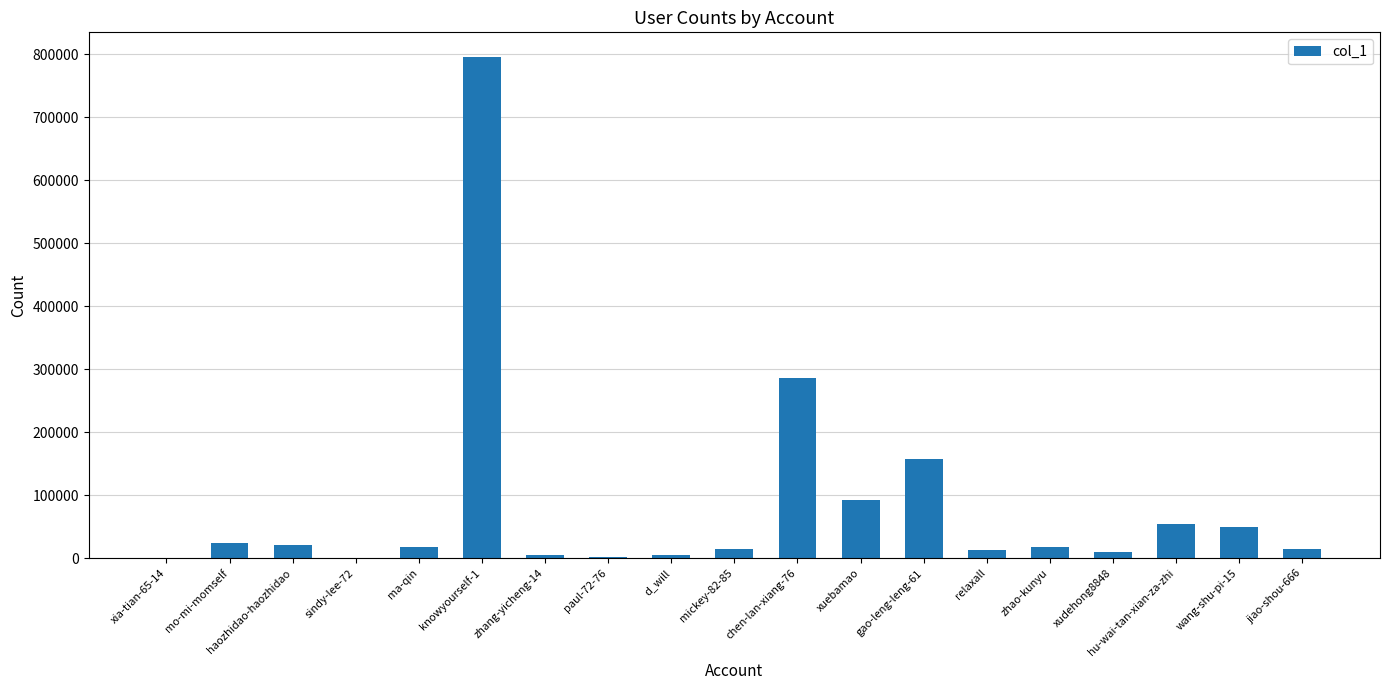

At which category does the chart reach its peak across all series?

knowyourself-1